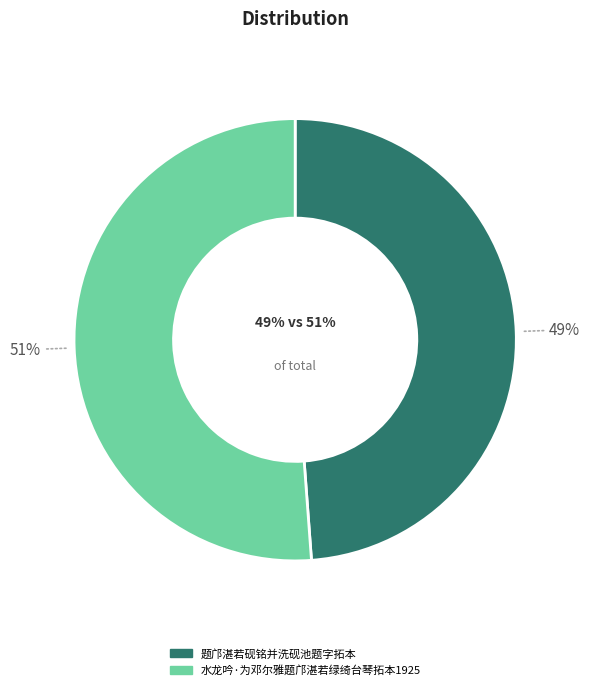

What percentage do 水龙吟·为邓尔雅题邝湛若绿绮台琴拓本1925 and 题邝湛若砚铭并洗砚池题字拓本 together represent?

100.0%